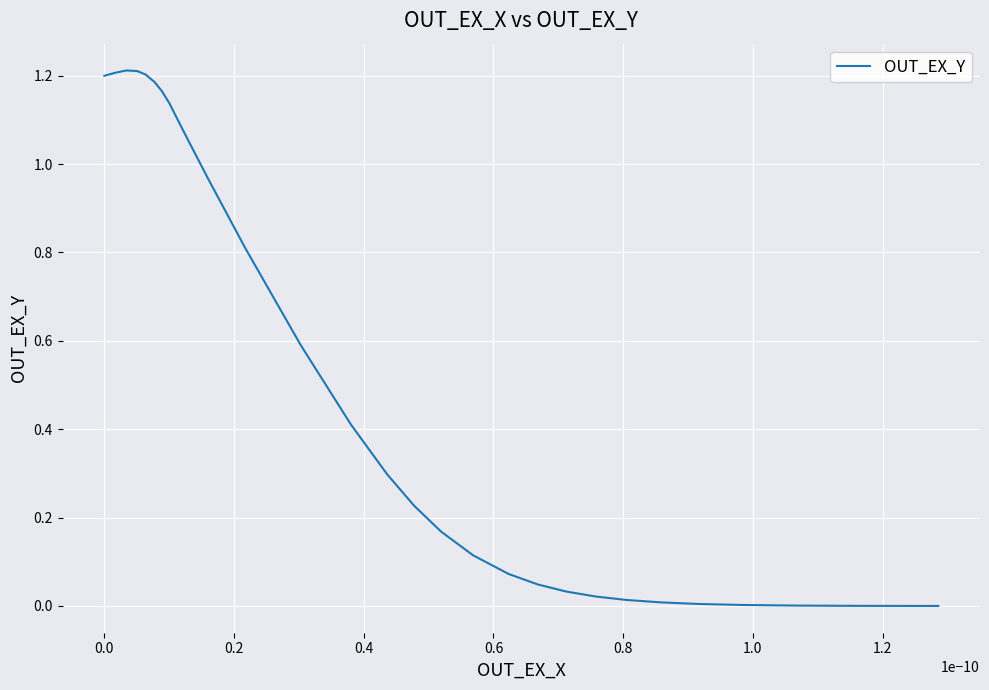

What is the difference between the second highest and minimum values?

1.2